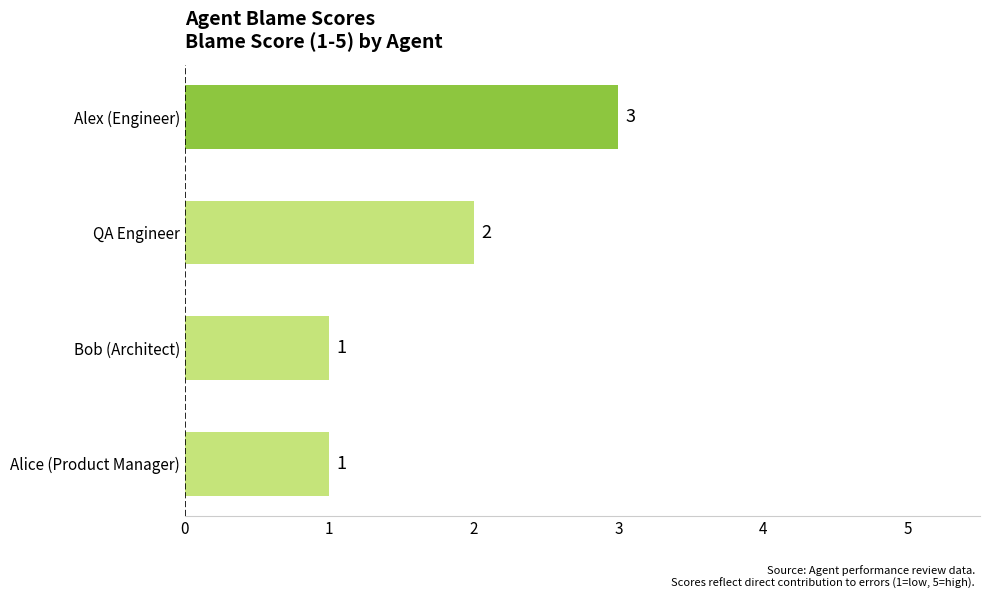

Reading bottom to top, what are all the values shown in this chart?

Alice (Product Manager)=1	Bob (Architect)=1	QA Engineer=2	Alex (Engineer)=3